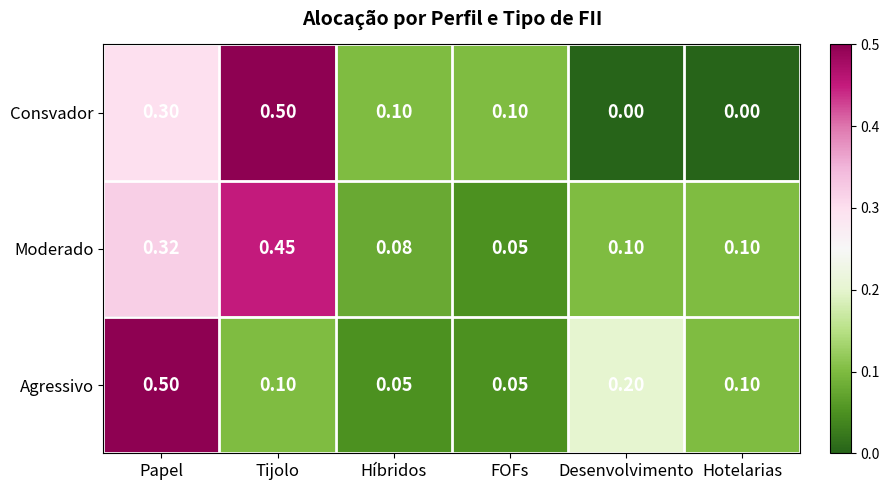

Which series changed the most between Tijolo and Híbridos?

Consvador